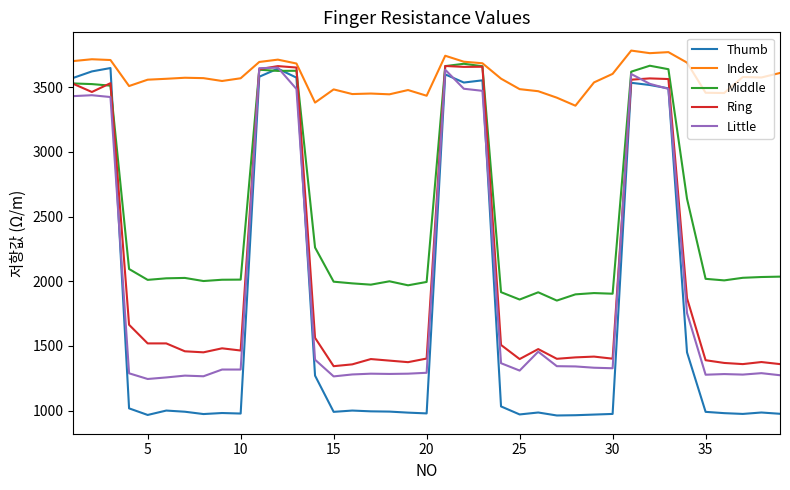

In Middle, how many points are higher than both neighbors (excluding endpoints)?

8